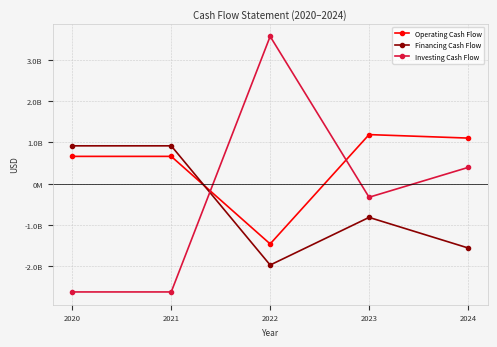

Is the value of Operating Cash Flow at 2021 greater than the value of Financing Cash Flow at 2024?

Yes